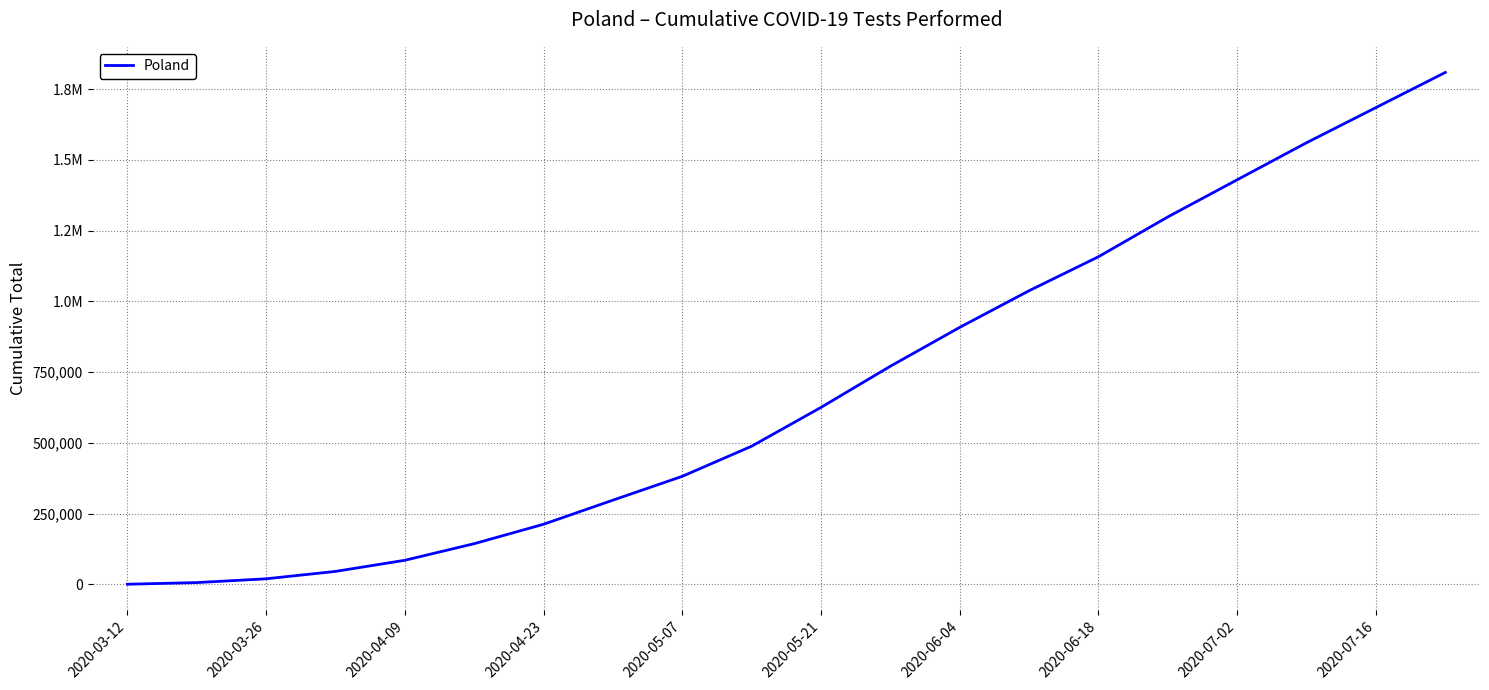

Does the chart display data point markers on the line(s)?

No